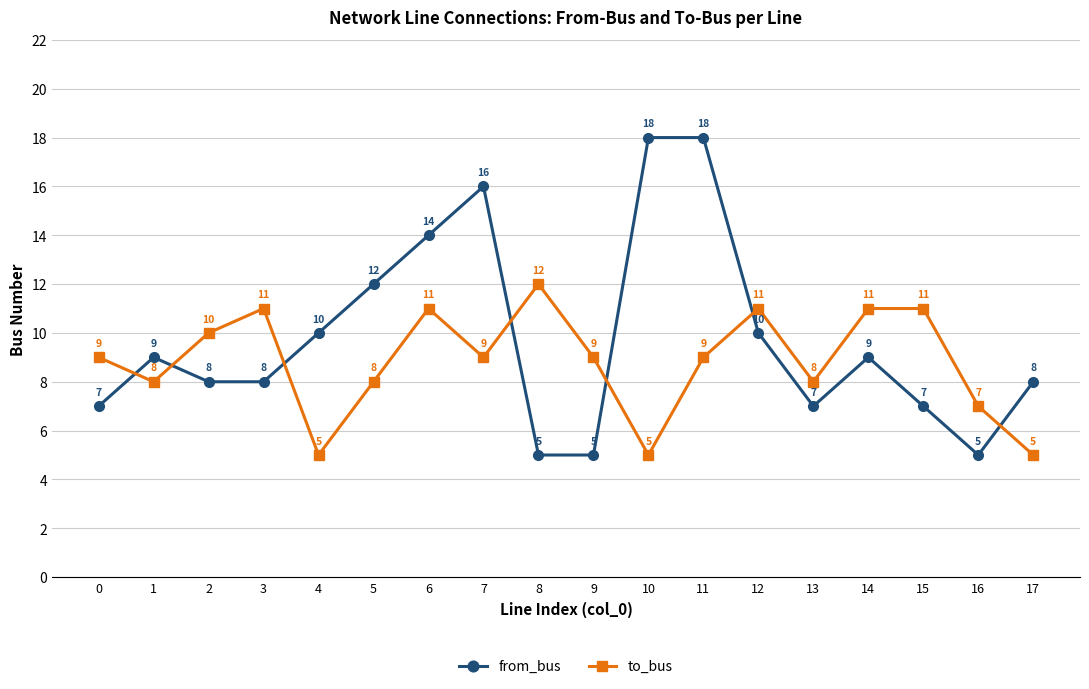

The to_bus series shows 5 at 17. True or false?

True